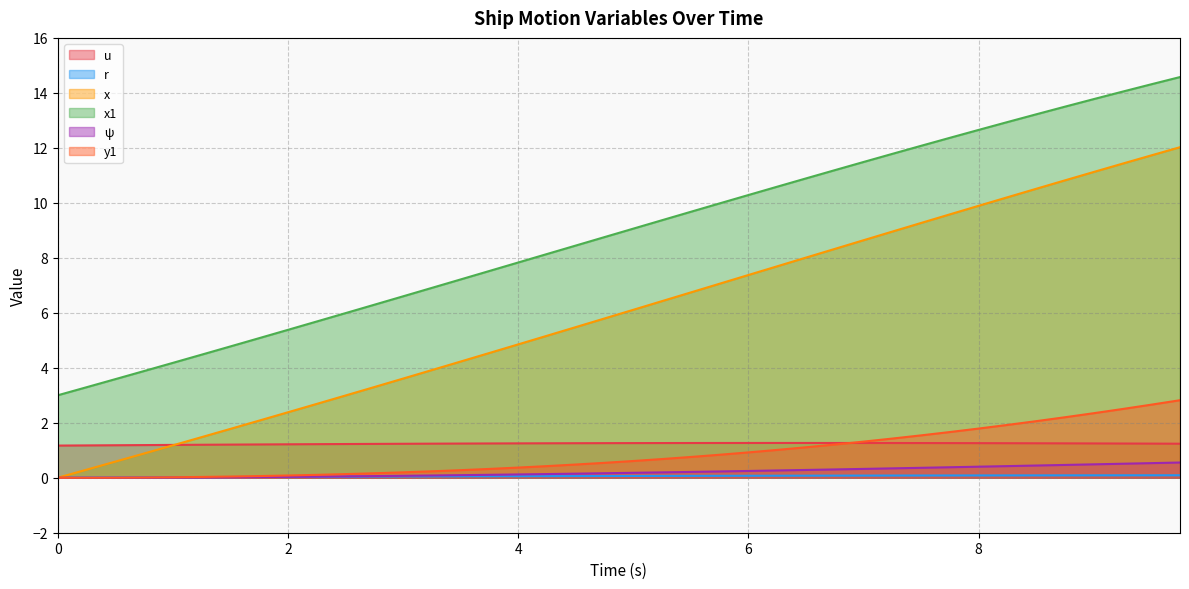

True or false: y1 has a value of 2.7 at 8.5.

False